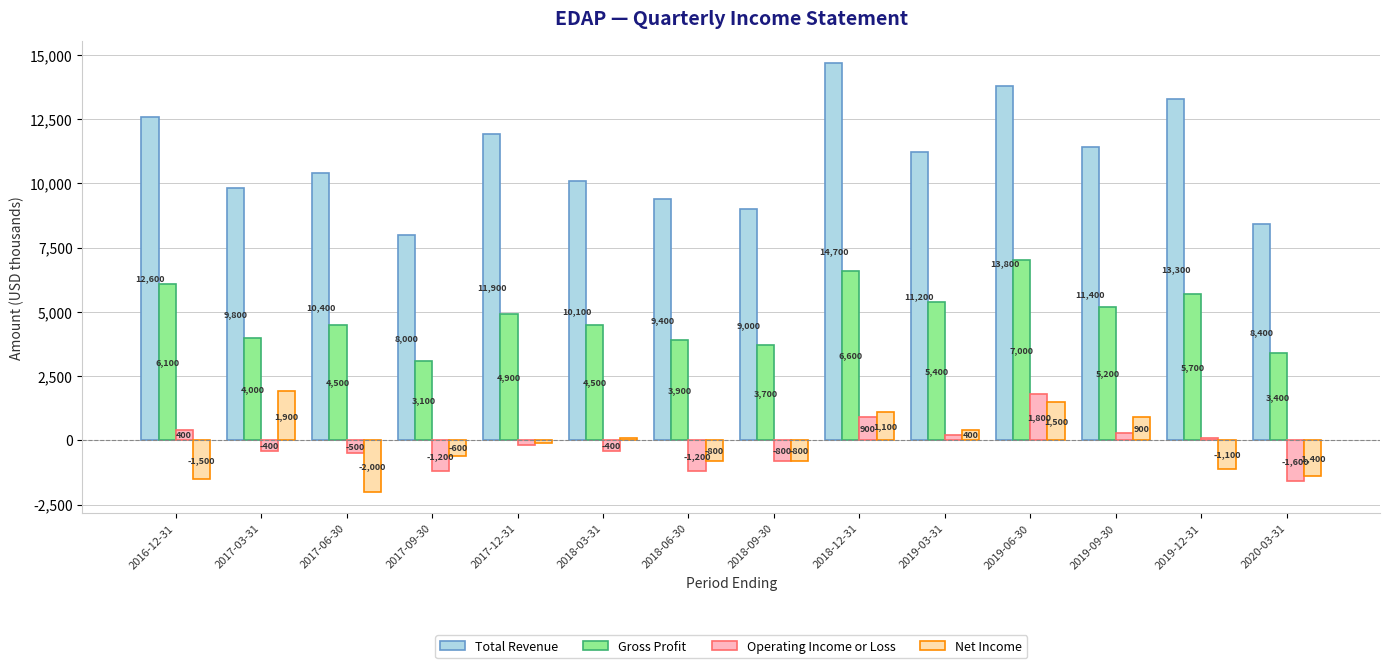

Reading right to left, what are all the values shown in this chart?

Total Revenue: 2020-03-31=8400	2019-12-31=13300	2019-09-30=11400	2019-06-30=13800	2019-03-31=11200	2018-12-31=14700	2018-09-30=9000	2018-06-30=9400	2018-03-31=10100	2017-12-31=11900	2017-09-30=8000	2017-06-30=10400	2017-03-31=9800	2016-12-31=12600
Gross Profit: 2020-03-31=3400	2019-12-31=5700	2019-09-30=5200	2019-06-30=7000	2019-03-31=5400	2018-12-31=6600	2018-09-30=3700	2018-06-30=3900	2018-03-31=4500	2017-12-31=4900	2017-09-30=3100	2017-06-30=4500	2017-03-31=4000	2016-12-31=6100
Operating Income or Loss: 2020-03-31=-1600	2019-12-31=100	2019-09-30=300	2019-06-30=1800	2019-03-31=200	2018-12-31=900	2018-09-30=-800	2018-06-30=-1200	2018-03-31=-400	2017-12-31=-200	2017-09-30=-1200	2017-06-30=-500	2017-03-31=-400	2016-12-31=400
Net Income: 2020-03-31=-1400	2019-12-31=-1100	2019-09-30=900	2019-06-30=1500	2019-03-31=400	2018-12-31=1100	2018-09-30=-800	2018-06-30=-800	2018-03-31=100	2017-12-31=-100	2017-09-30=-600	2017-06-30=-2000	2017-03-31=1900	2016-12-31=-1500